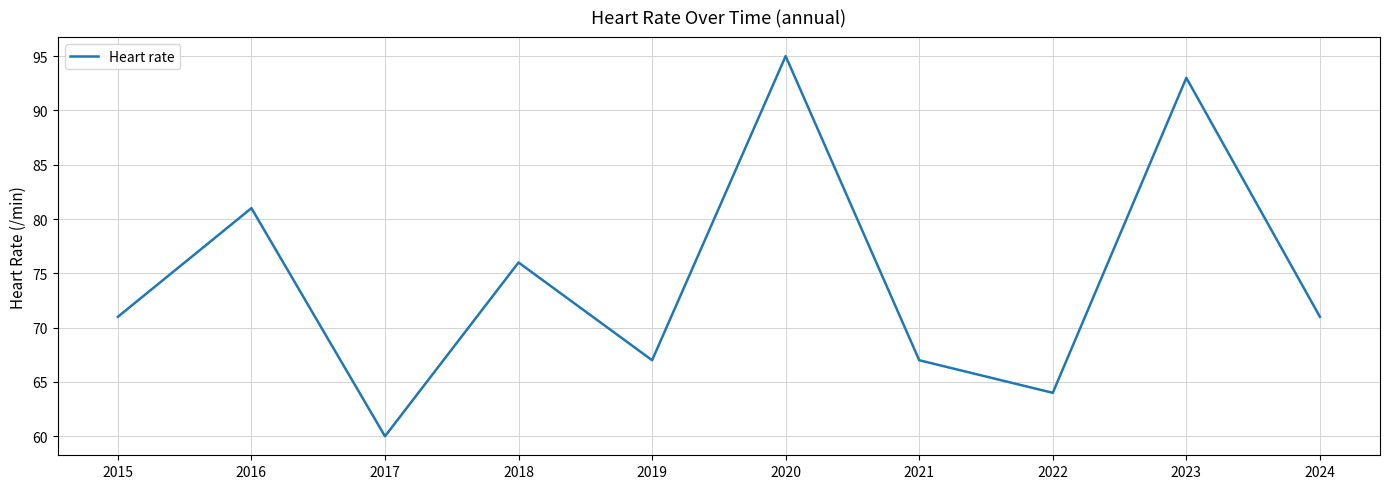

What is the maximum value shown in the chart?

95